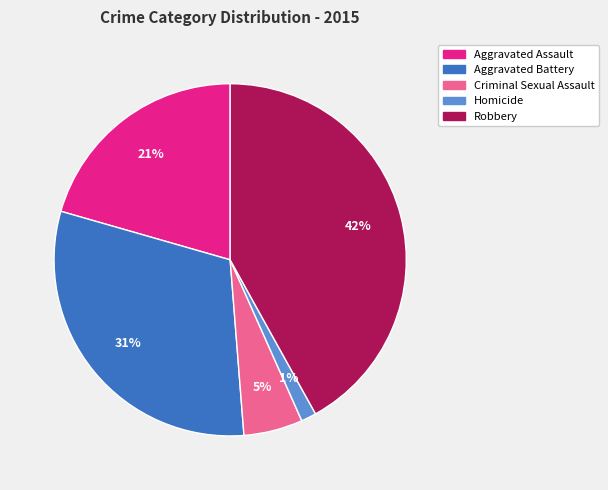

To the nearest percent, what is the difference between the largest and smallest slice percentages?

41%